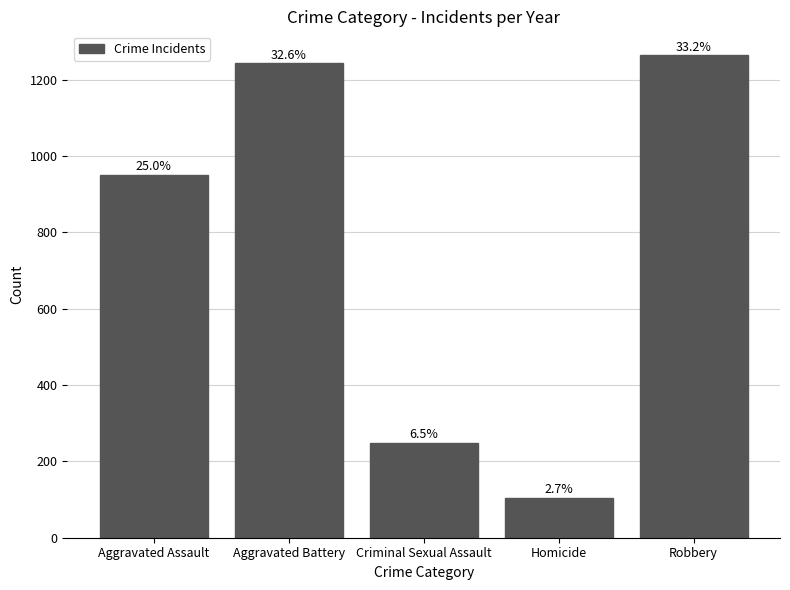

At which label does the data first exceed 951?

Aggravated Battery